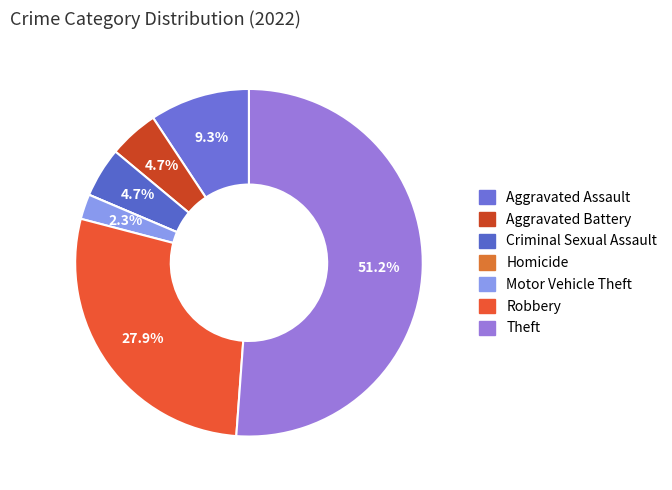

Count the number of slices in the pie.

7